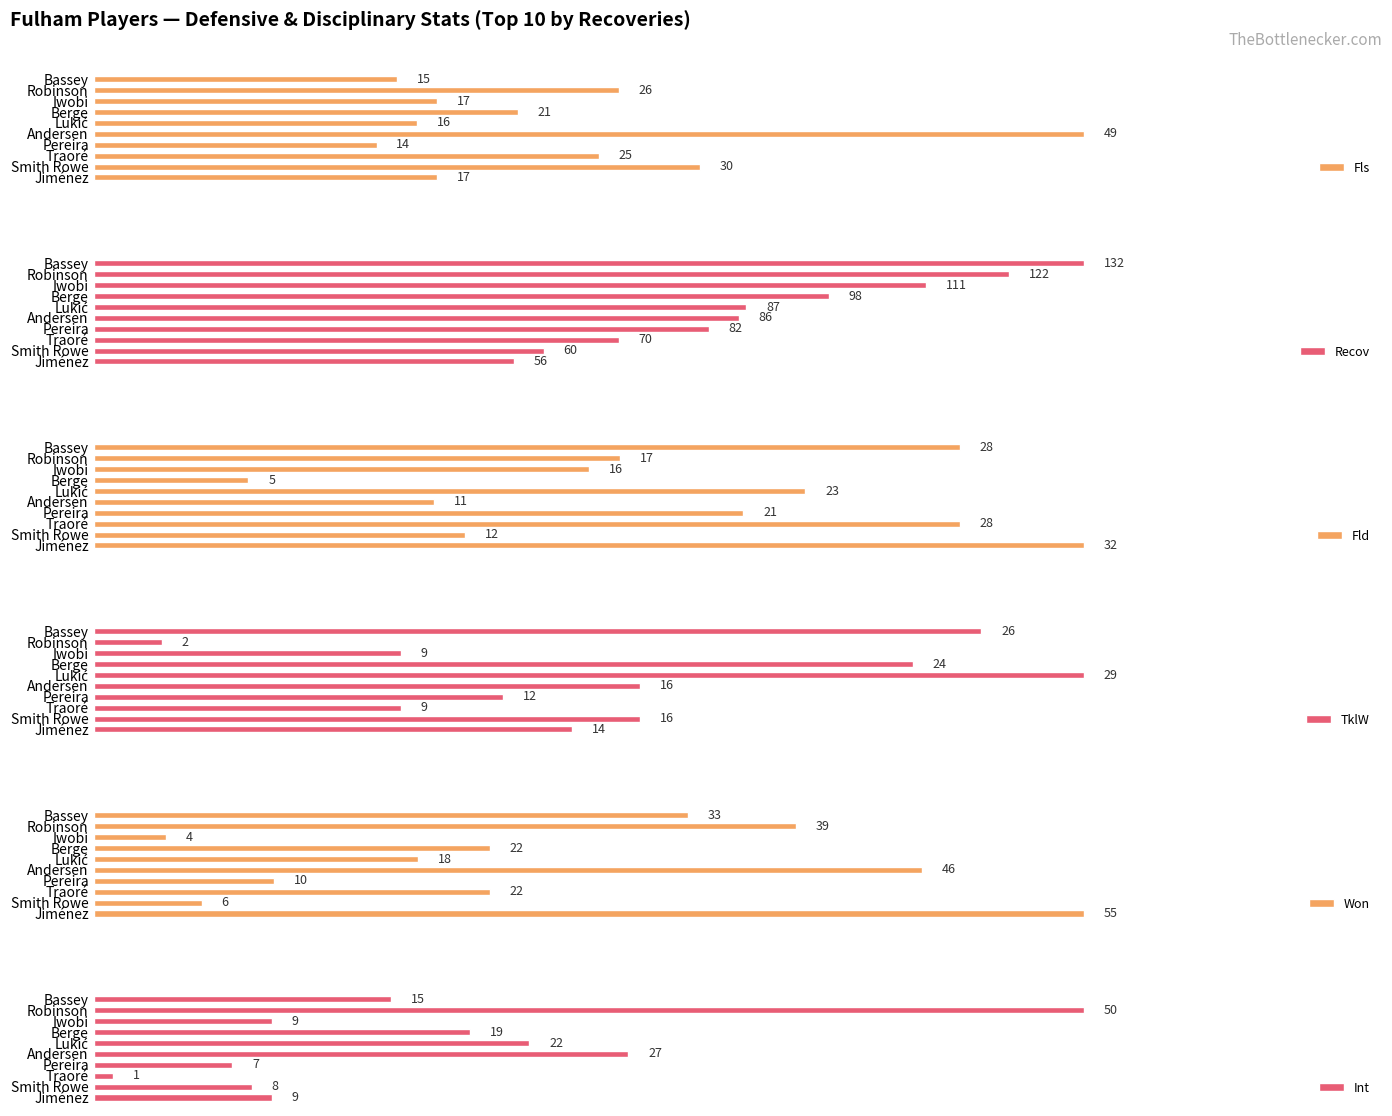

Does the chart contain stacked bars?

No